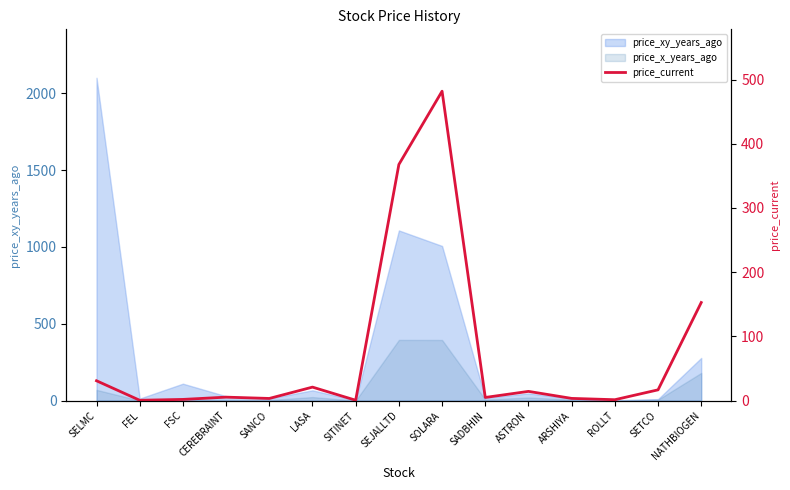

What is the ratio of the value at CEREBRAINT to the value at SELMC?

0.2